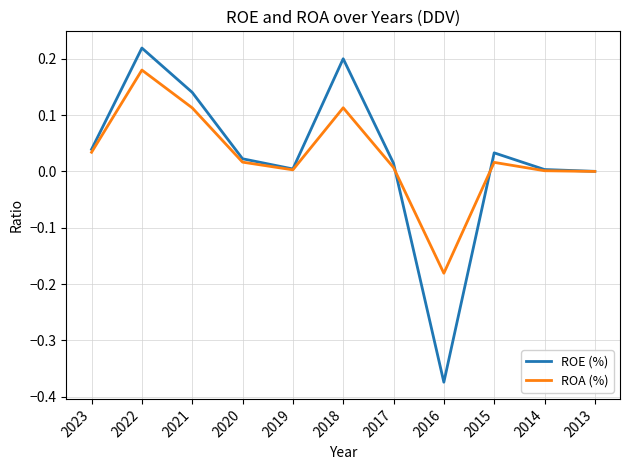

List the series in order of their peak value, lowest first.

ROA (%), ROE (%)